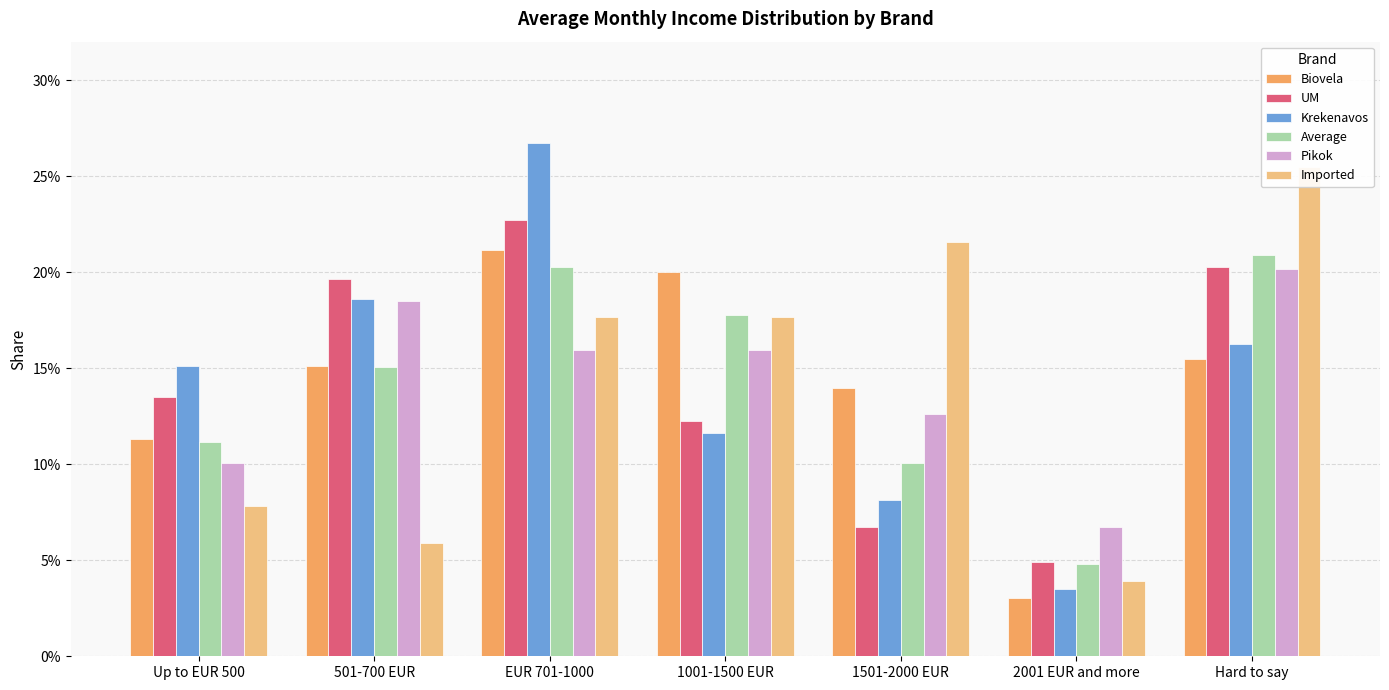

Between 1001-1500 EUR and Hard to say, which series saw the biggest shift?

UM